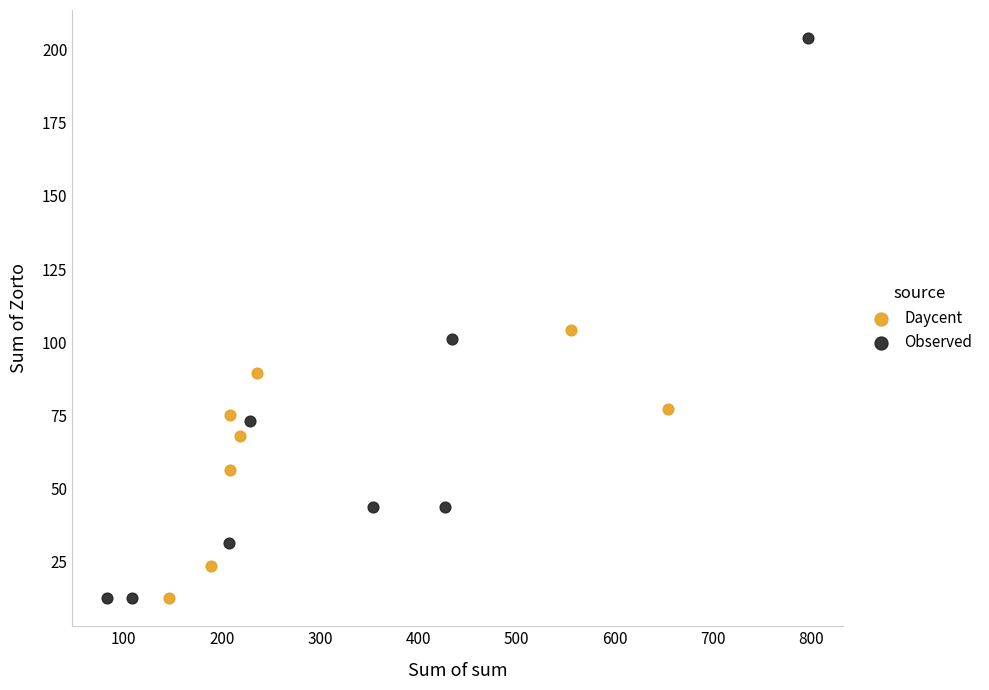

Which series reaches the maximum Y coordinate?

Observed